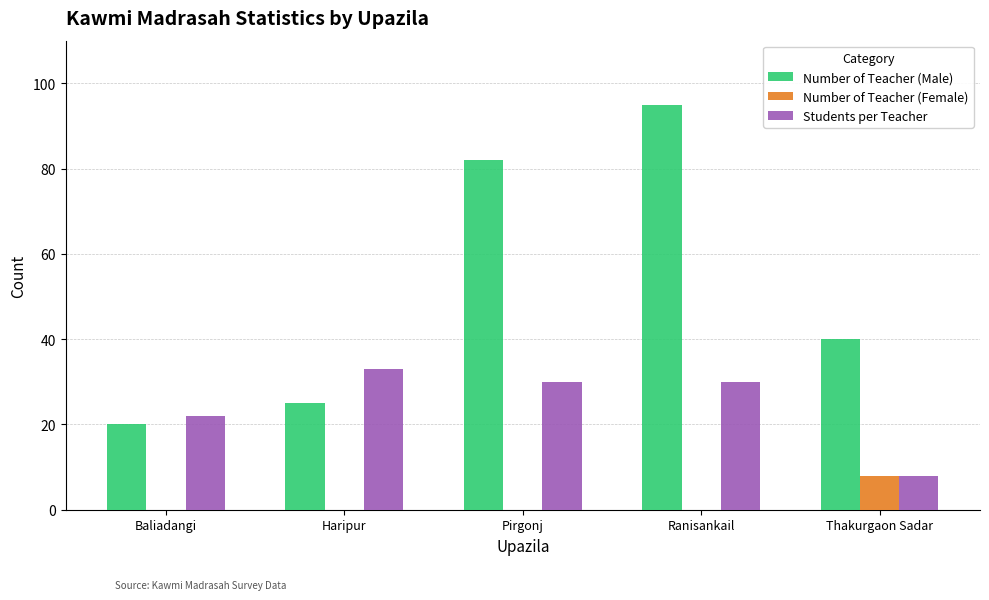

Reading right to left, extract all data points from this chart.

Number of Teacher (Male): 40	95	82	25	20
Number of Teacher (Female): 8	0	0	0	0
Students per Teacher: 8	30	30	33	22